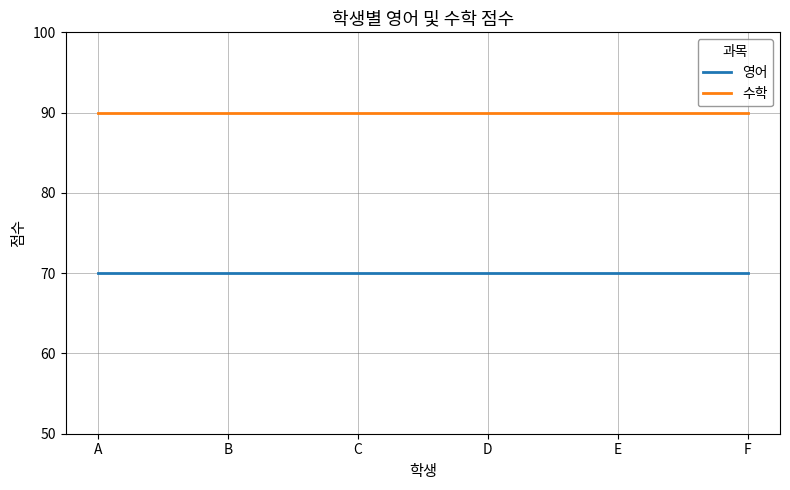

True or false: 영어 and 수학 cross at least once.

False